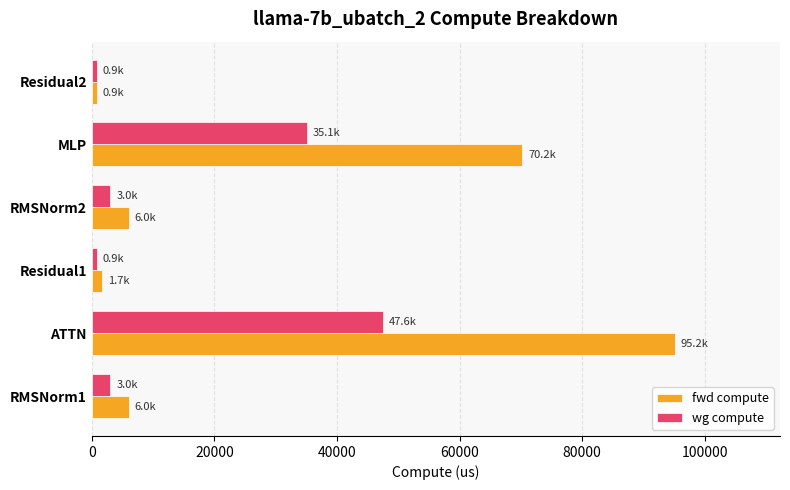

What is the sum of all fwd compute values?

180042.8